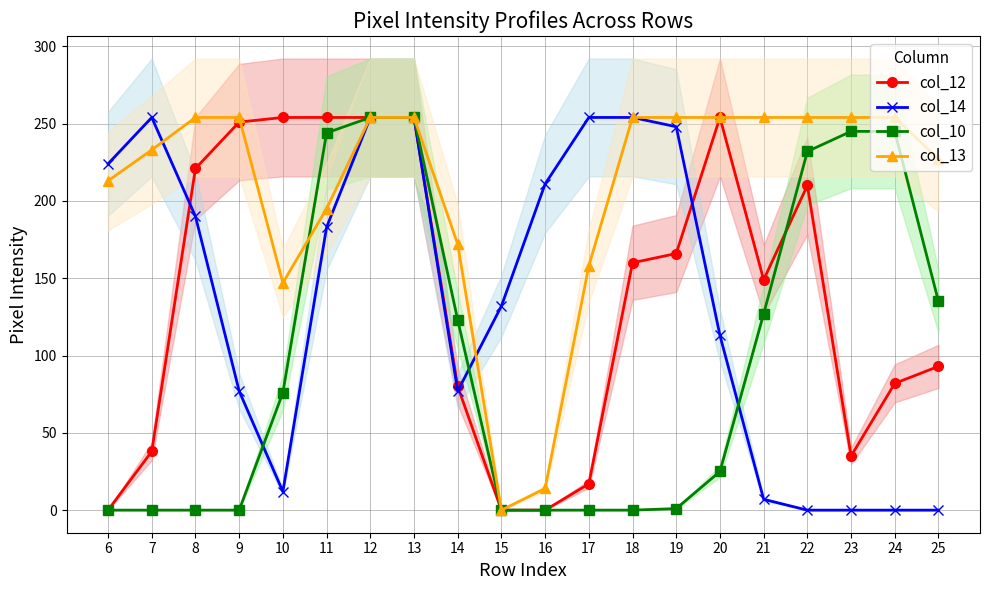

What is the approximate value of col_12 at 19, to the nearest 50?

150